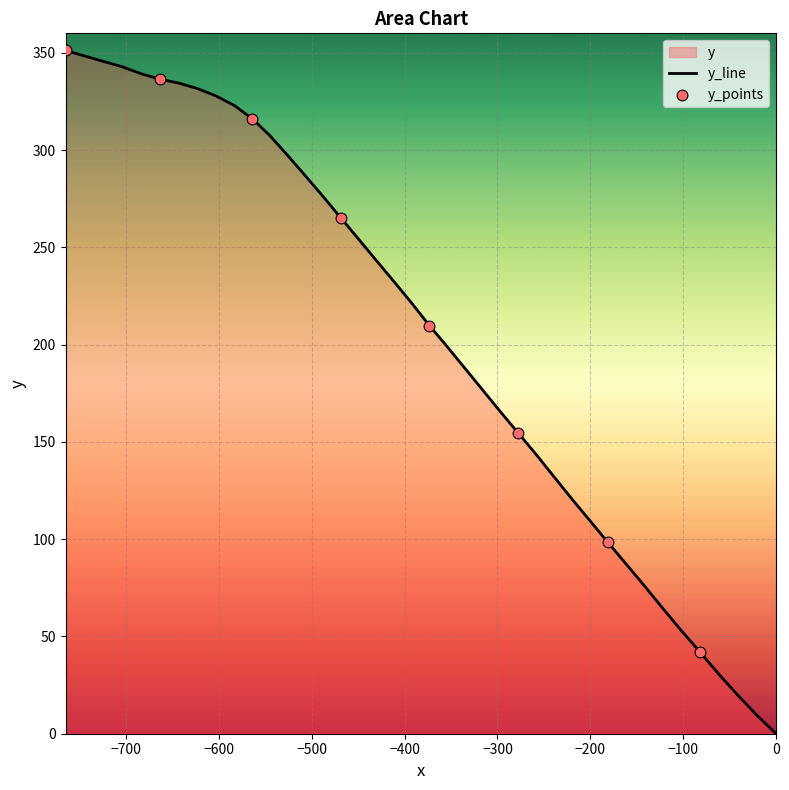

What is the greatest value displayed?

351.2